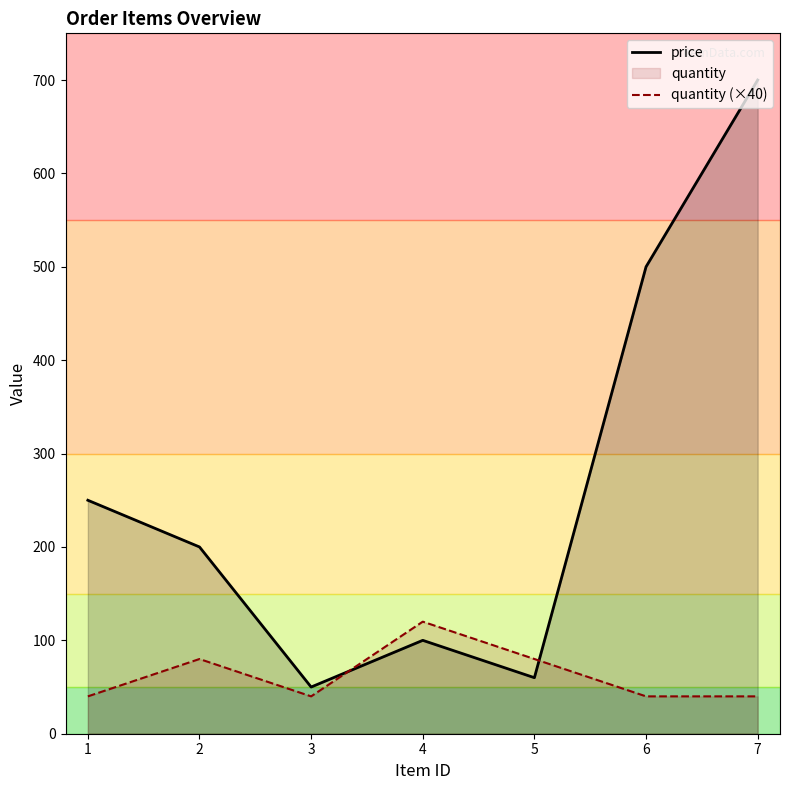

True or false: quantity (×40) and price intersect in this chart.

True